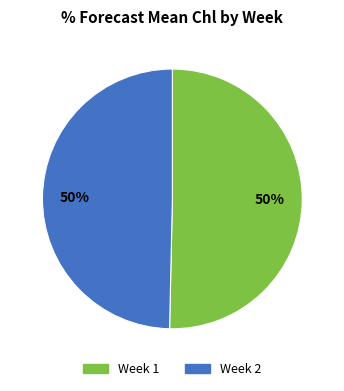

To the nearest percent, what percentage of the pie is Week 1?

50%